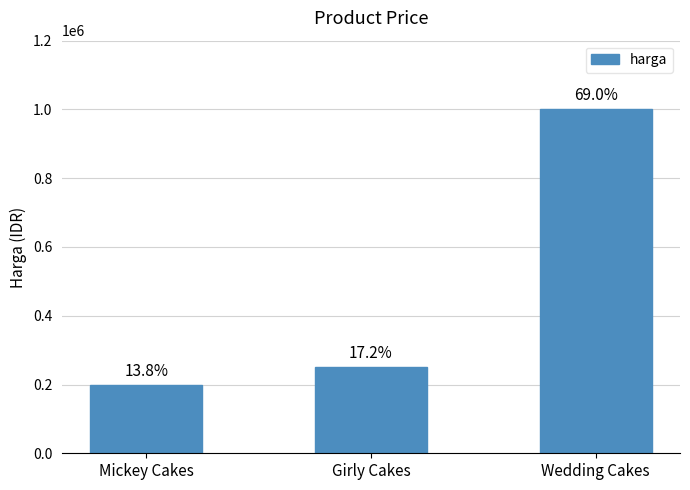

How many bars are there in total?

3